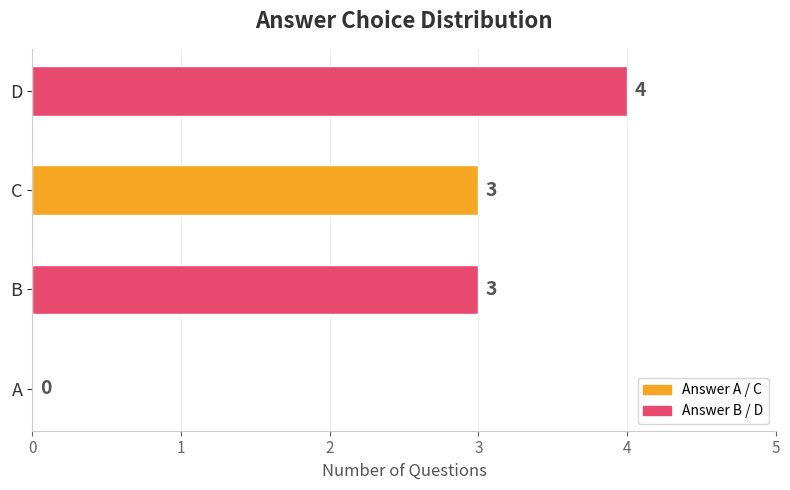

Which has a higher value, D or A?

D